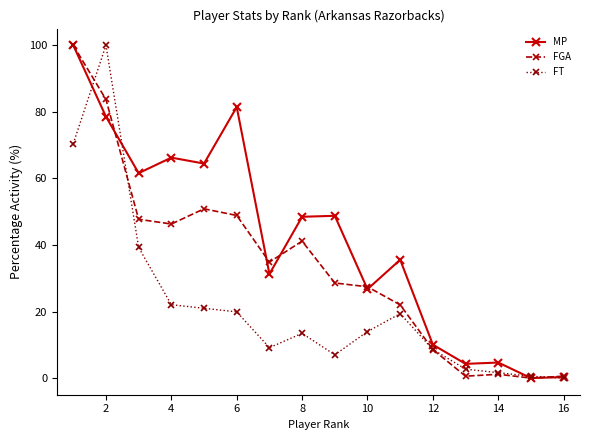

At how many categories does at least one series exceed 3?

14